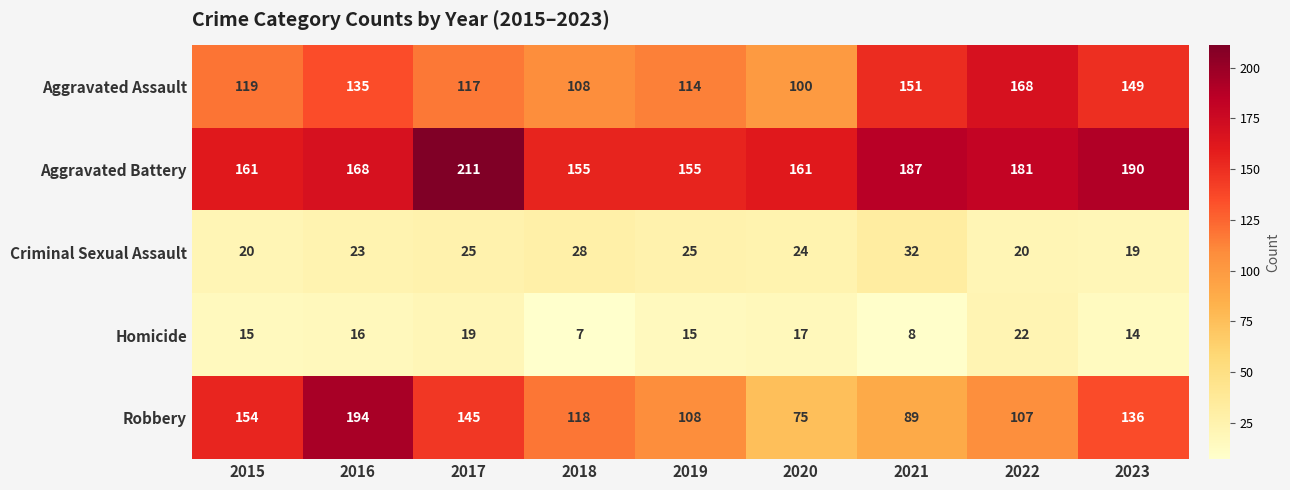

What is the total value across all series at 2022?

498